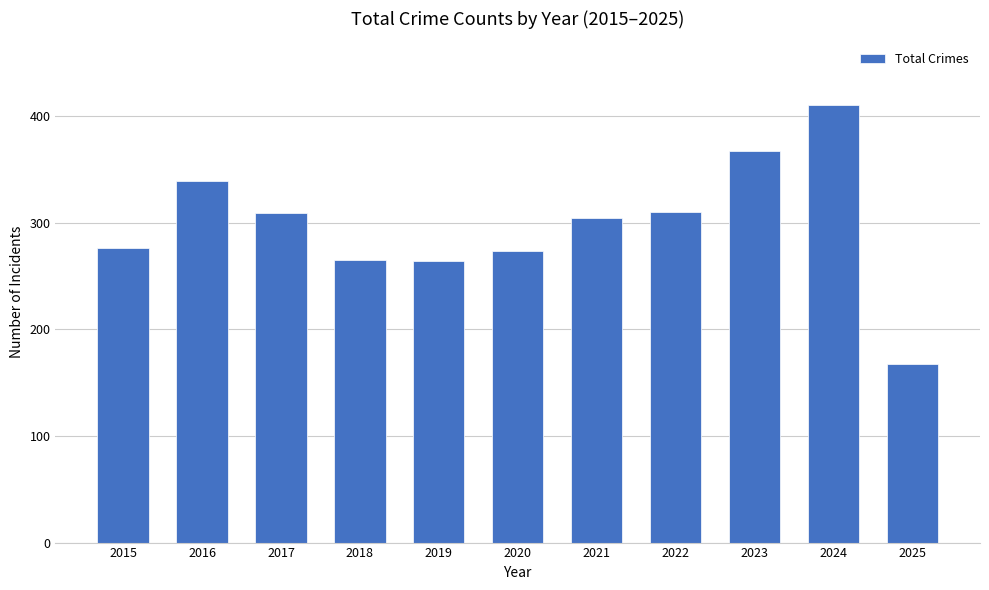

The chart shows a value of 136 at 2019. True or false?

False